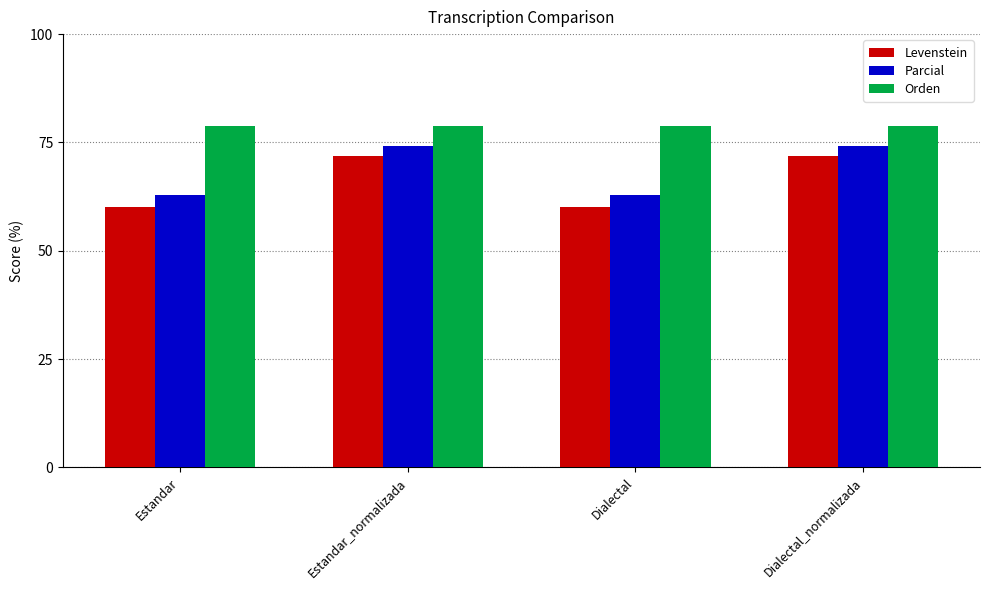

Is the value of Parcial at Dialectal_normalizada greater than the value of Levenstein at Estandar_normalizada?

Yes